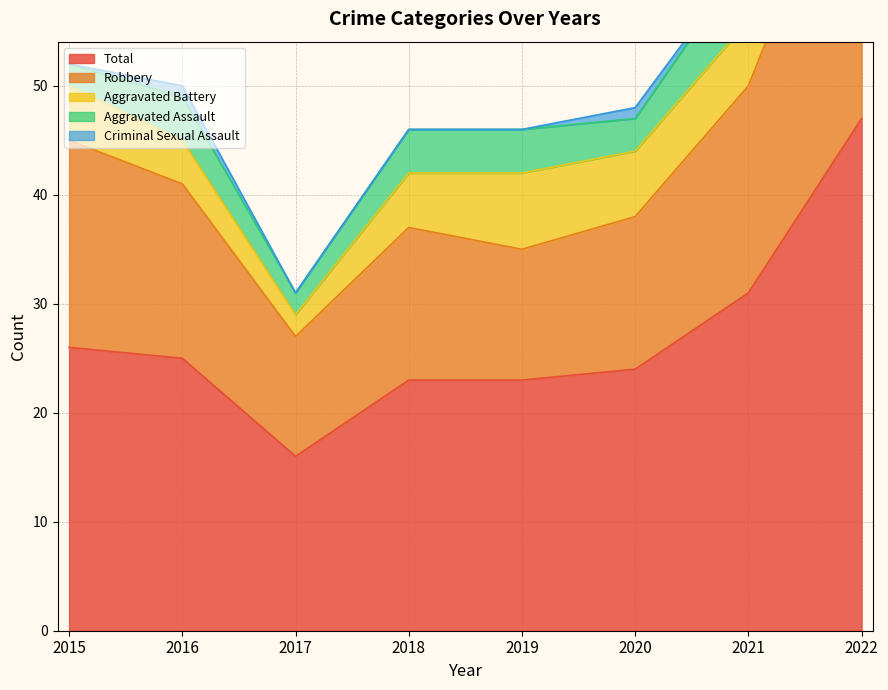

At which category is the sum across all series the highest?

2022